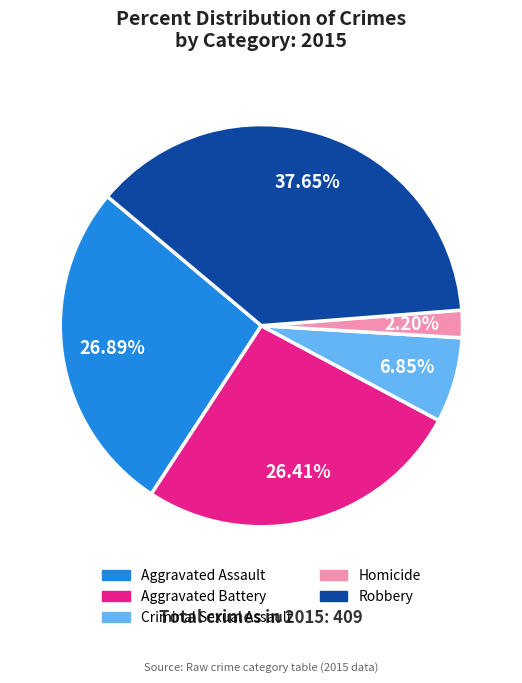

What is the smallest slice in the pie chart?

Homicide